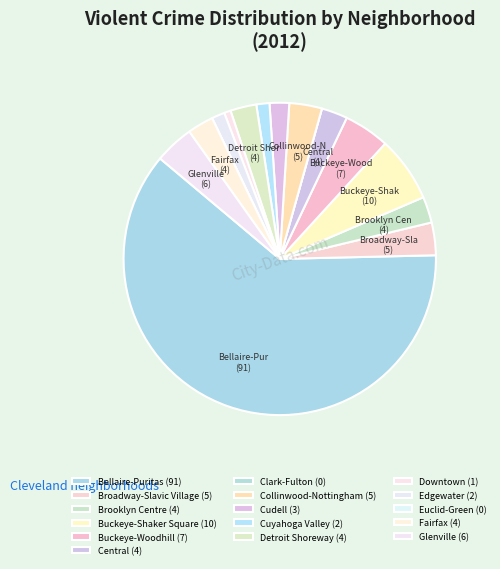

Does any single category account for the majority?

Yes